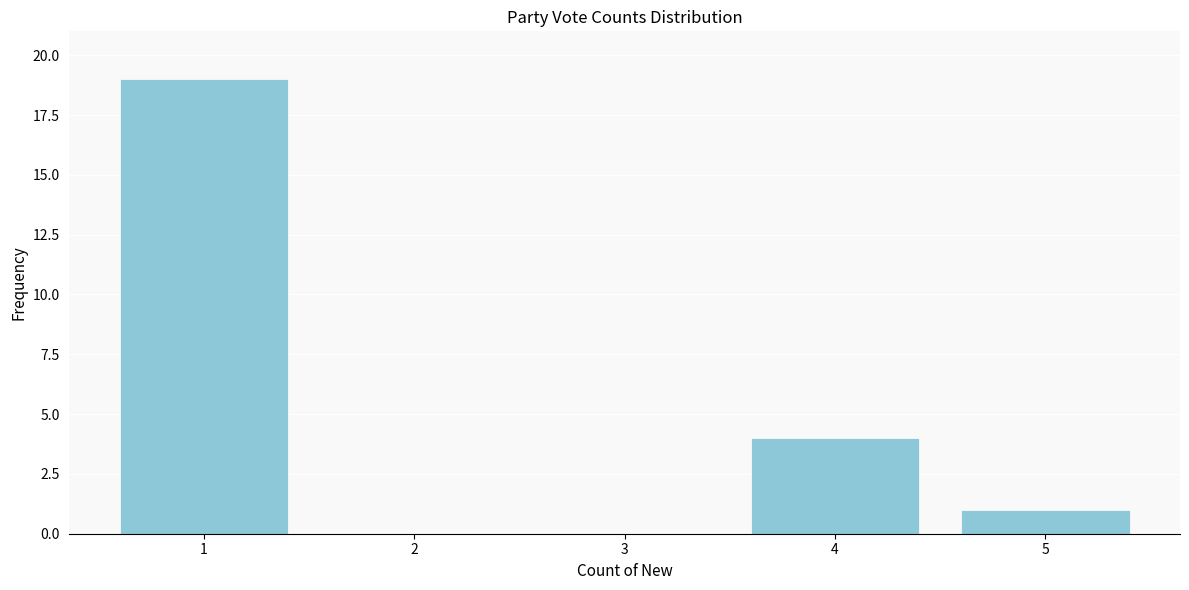

Reading left to right, extract all data points from this chart.

1=19	2=0	3=0	4=4	5=1